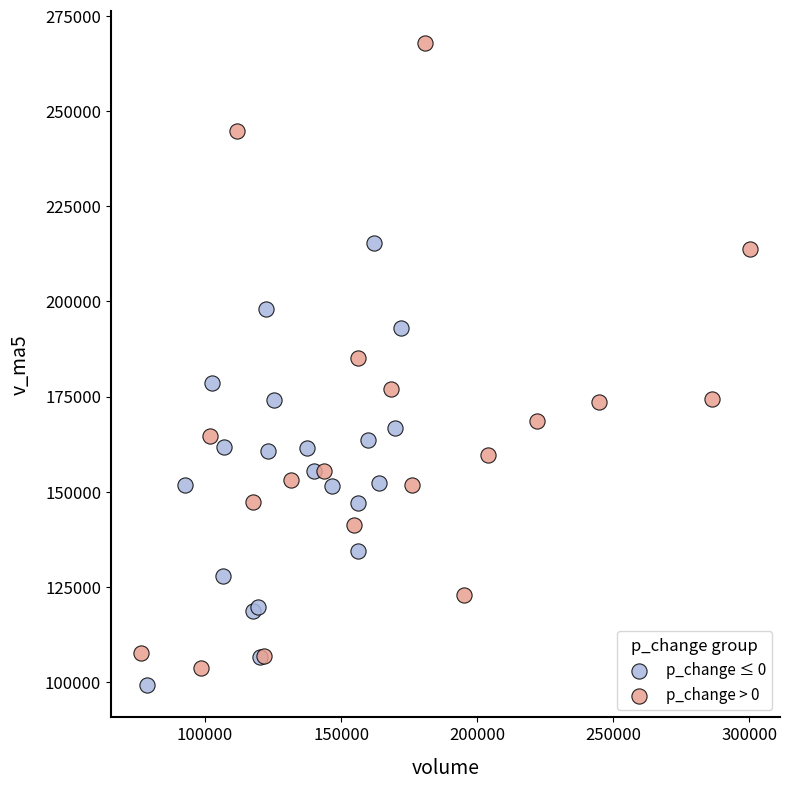

Which series contains the lowest Y value?

p_change ≤ 0